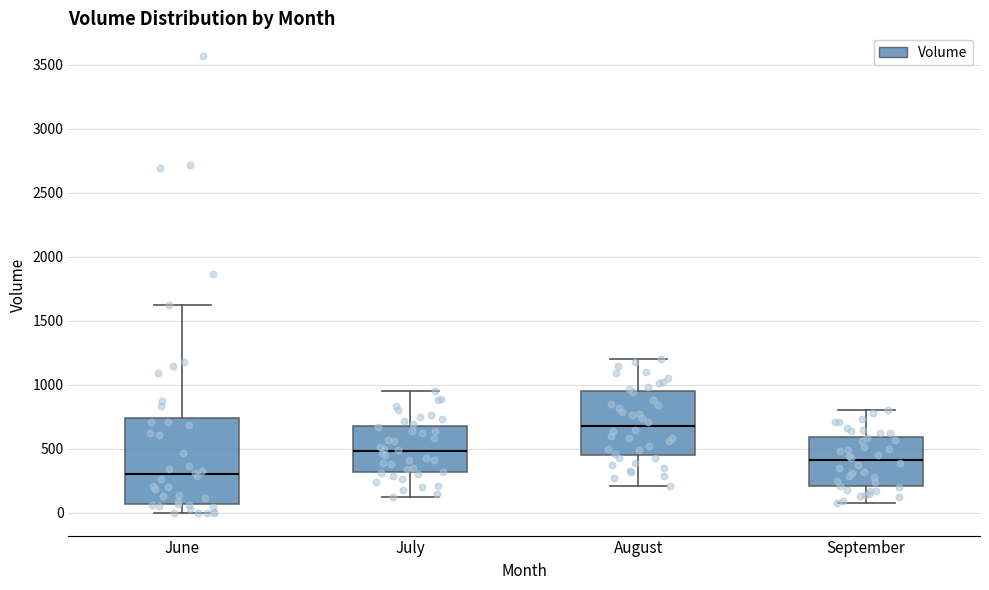

Reading left to right, transcribe this box plot: for each box, give where its median line is, the range the box spans, and where its two whiskers end, as read against the y-axis. The values are not printed on the chart, so give them approximately, as read against the axis.

June: median 300, box 50 to 750, whiskers 0 to 1600
July: median 500, box 300 to 700, whiskers 100 to 950
August: median 700, box 450 to 950, whiskers 200 to 1200
September: median 400, box 200 to 600, whiskers 100 to 800